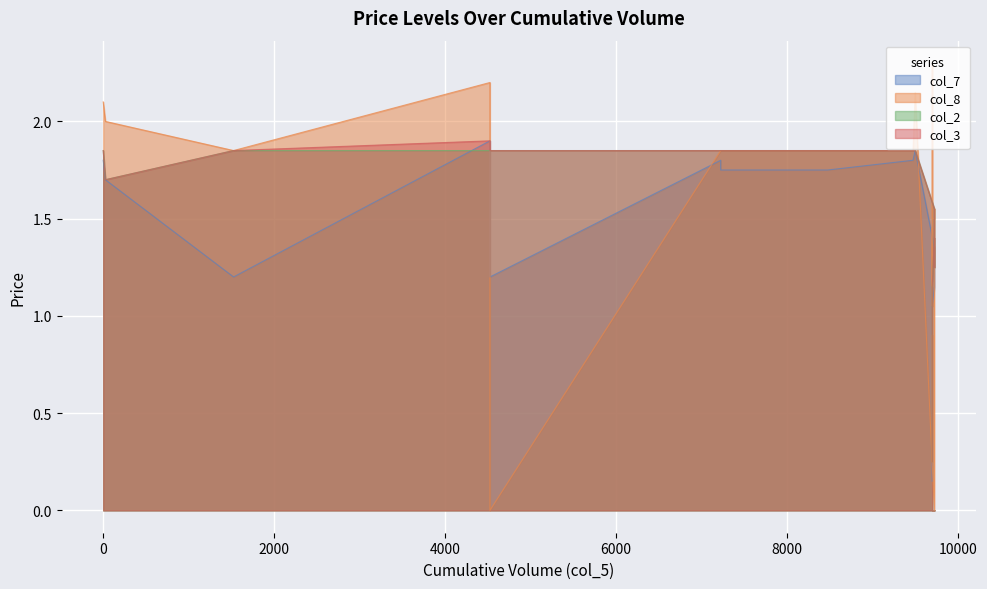

The col_8 series shows 0.5 at 8475. True or false?

False